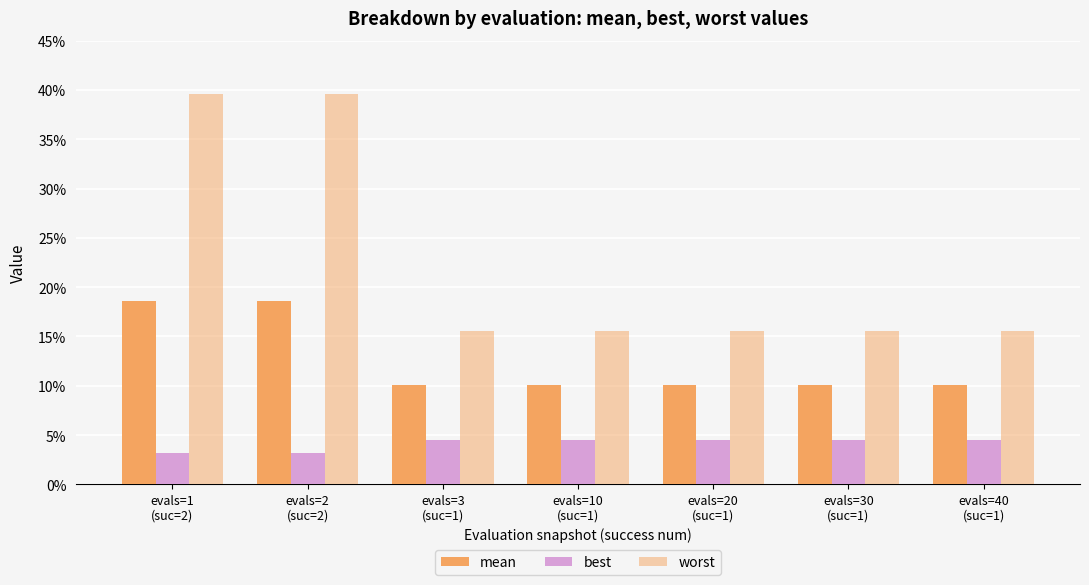

What is the label of the 6th bar from the left?

evals=30
(suc=1)